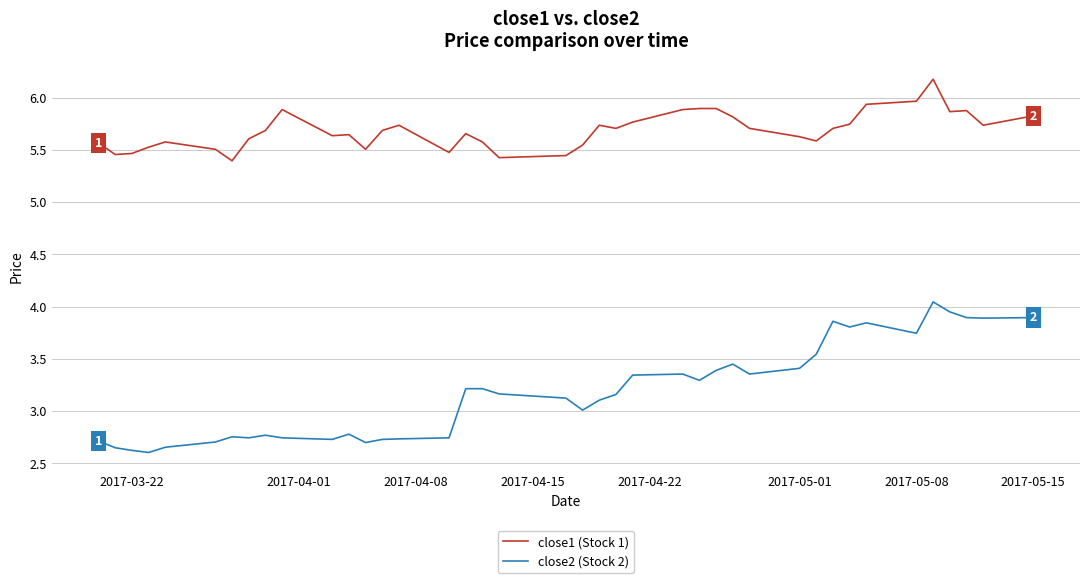

True or false: close2 (Stock 2) and close1 (Stock 1) intersect in this chart.

False